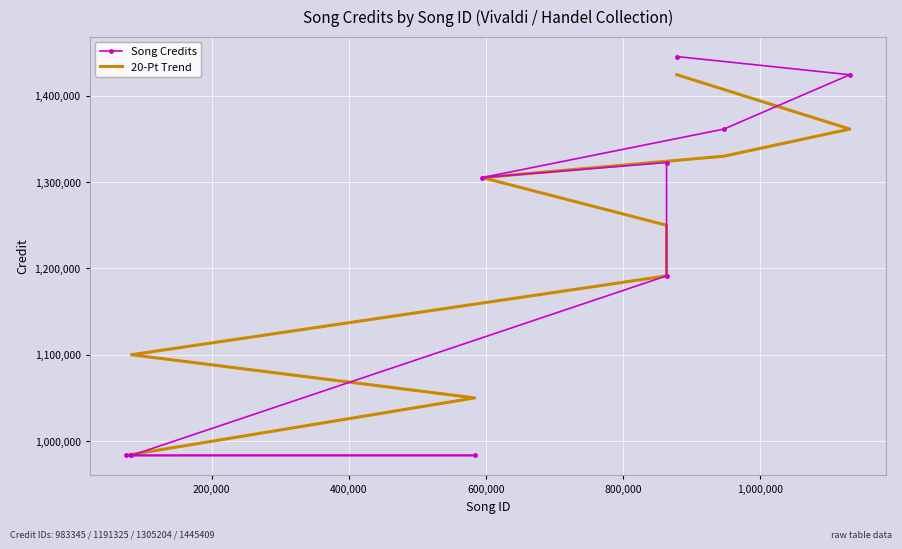

True or false: Song Credits and 20-Pt Trend intersect in this chart.

False